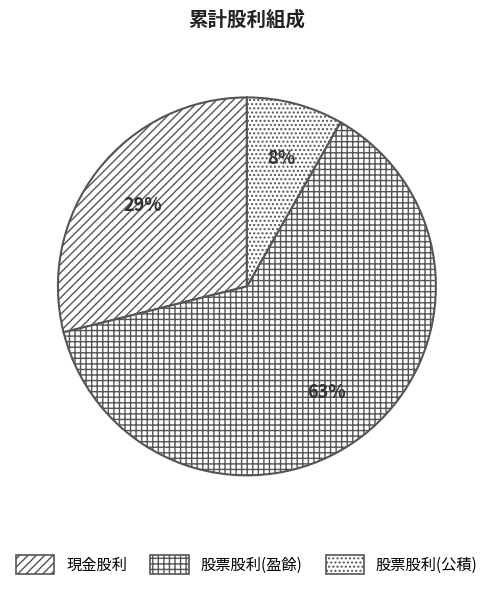

Which slice is the smallest?

股票股利(公積)